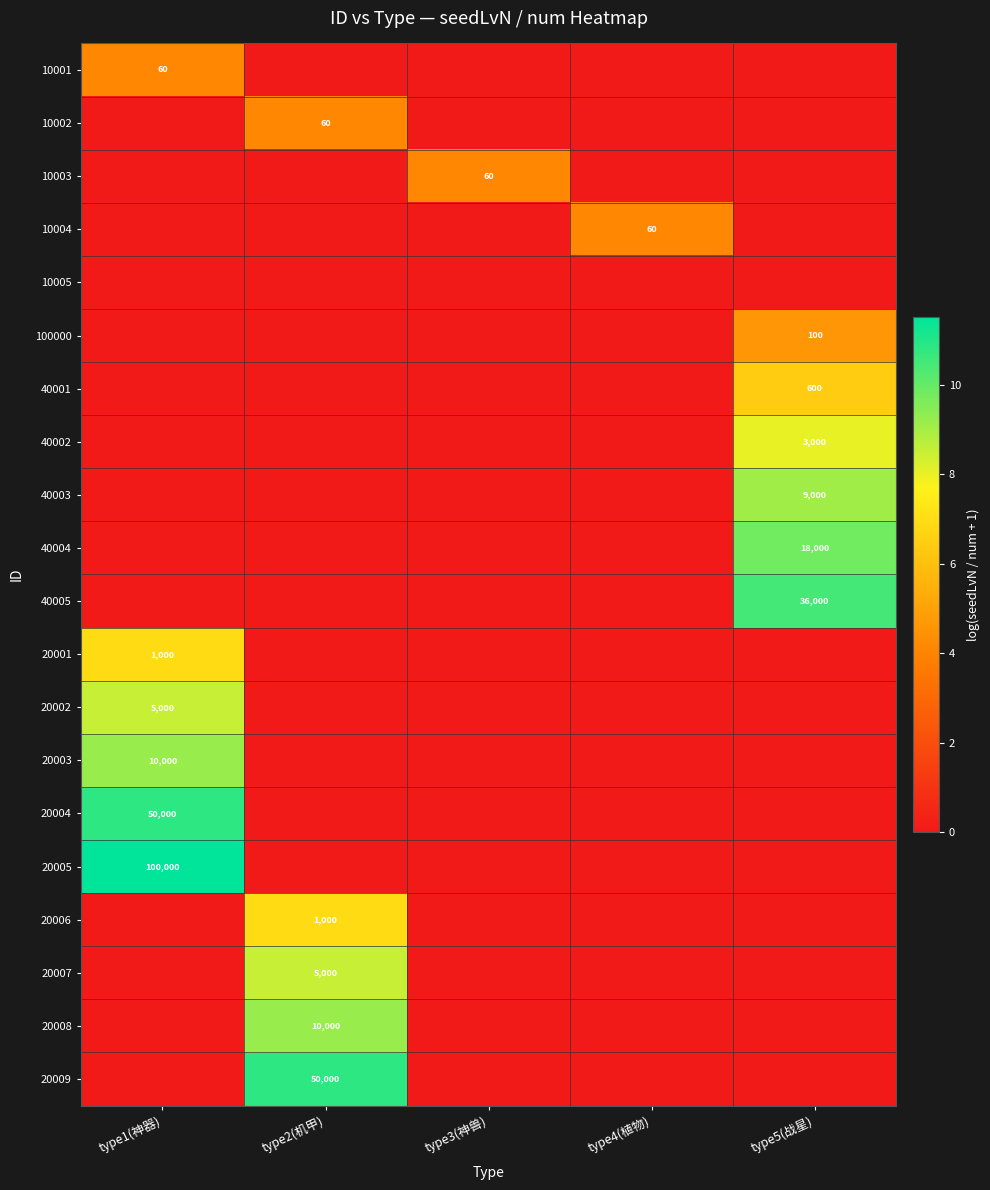

The value of 20002 at type1(神器) is 8160. True or false?

False